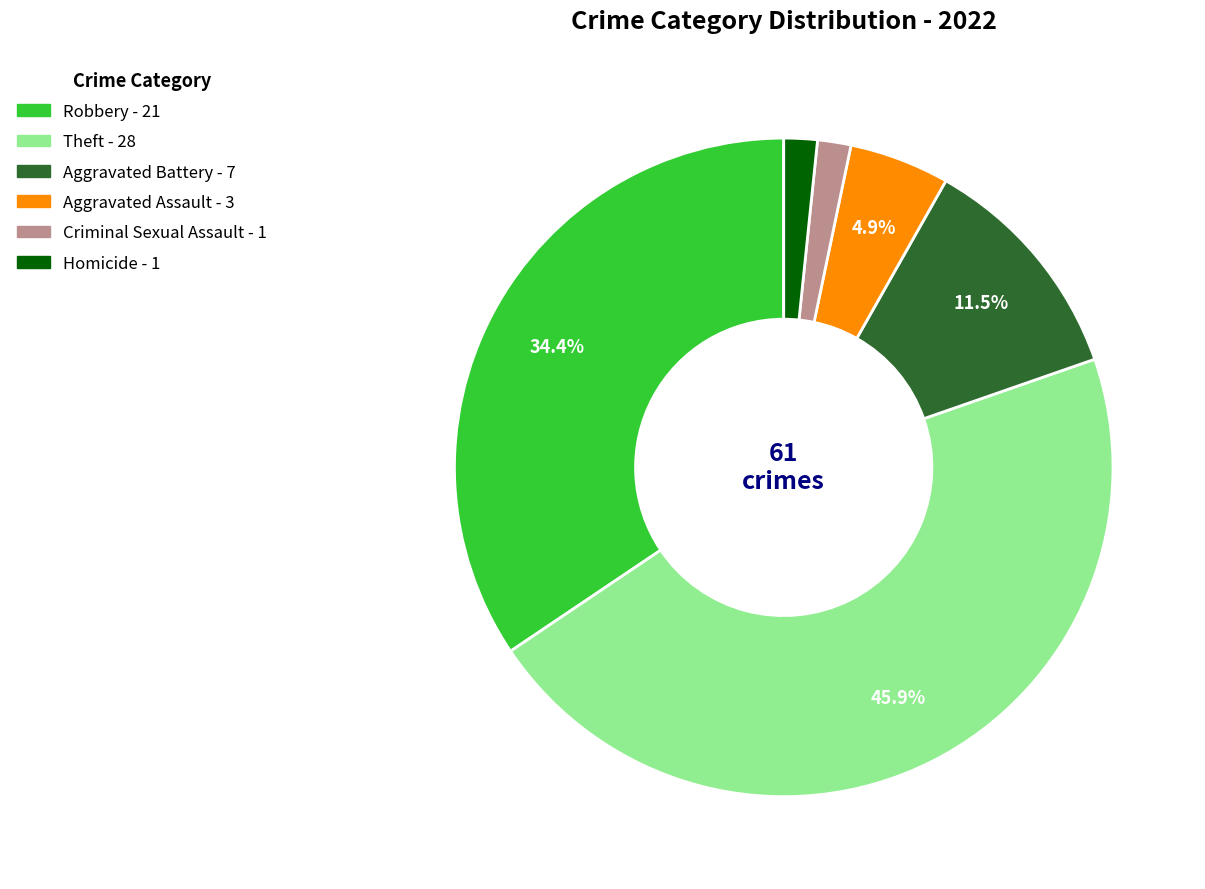

To the nearest percent, what is the difference between the largest and smallest slice percentages?

44%